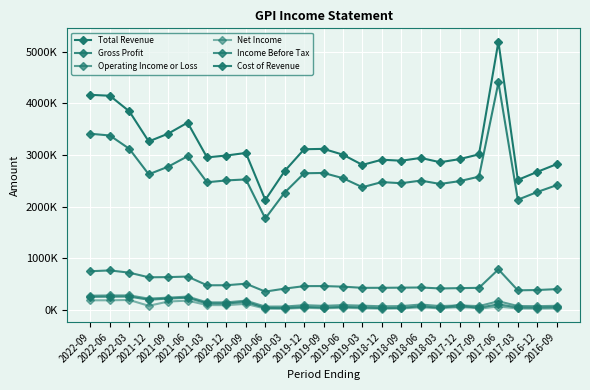

Does the chart have visible grid lines?

Yes